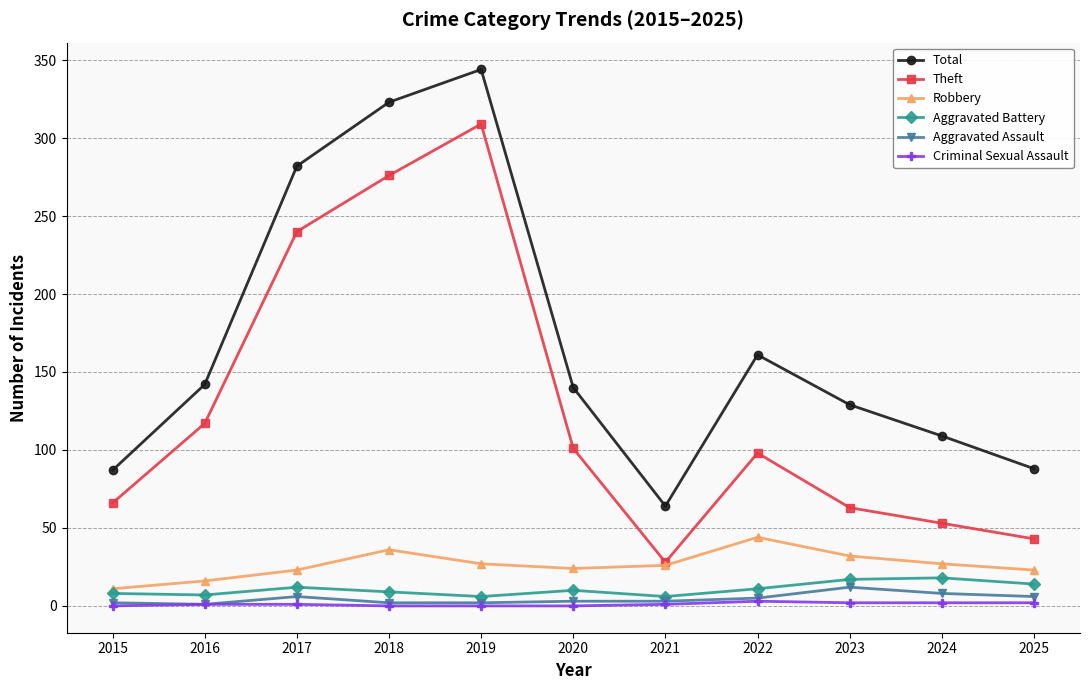

Which series changed the most between 2017 and 2020?

Total